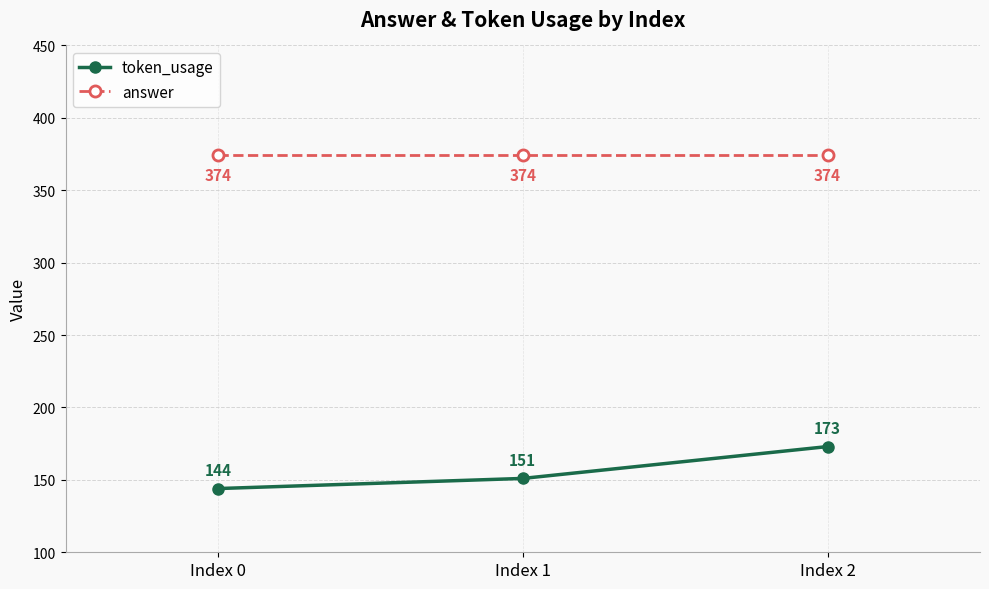

What is the difference between the highest and lowest values at Index 2?

201